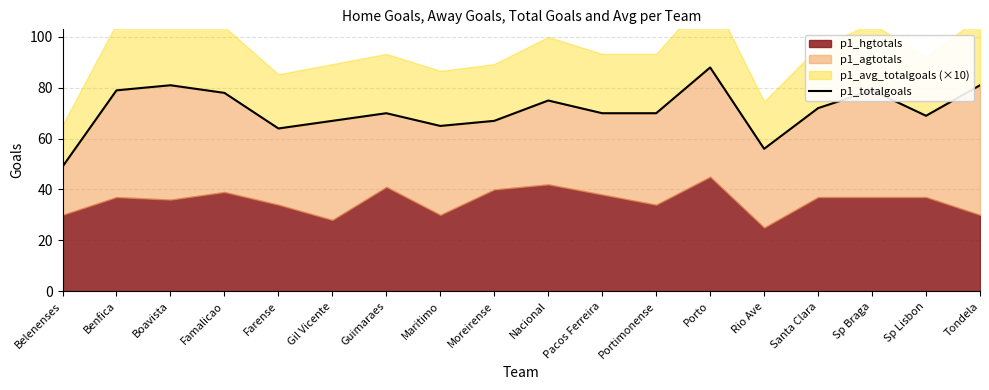

What is the smallest value displayed?

49